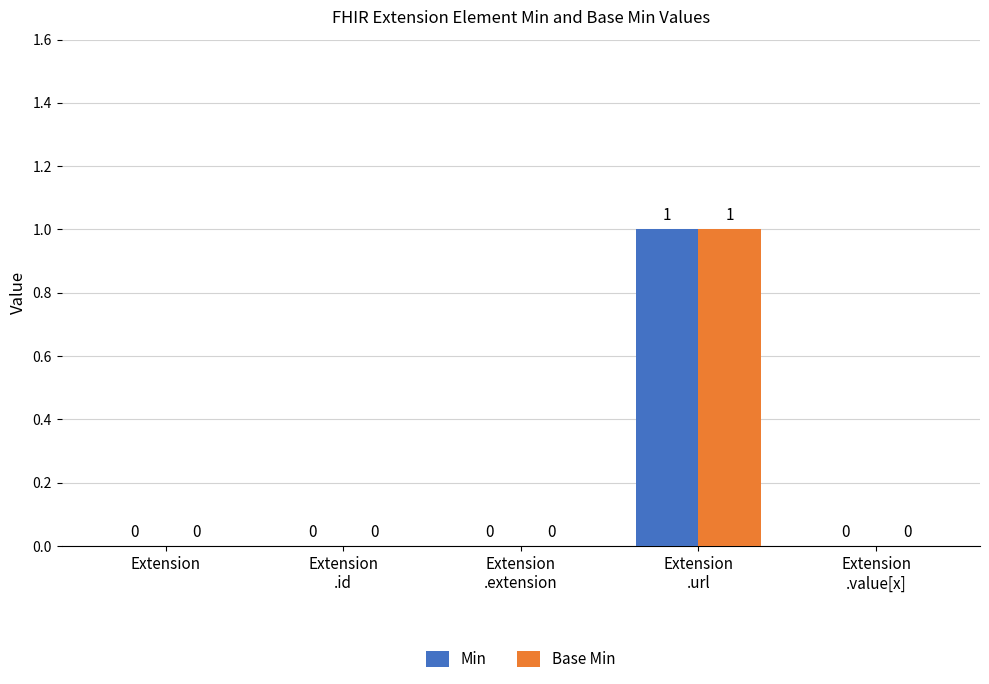

How many Min values are between 0 and 1?

5